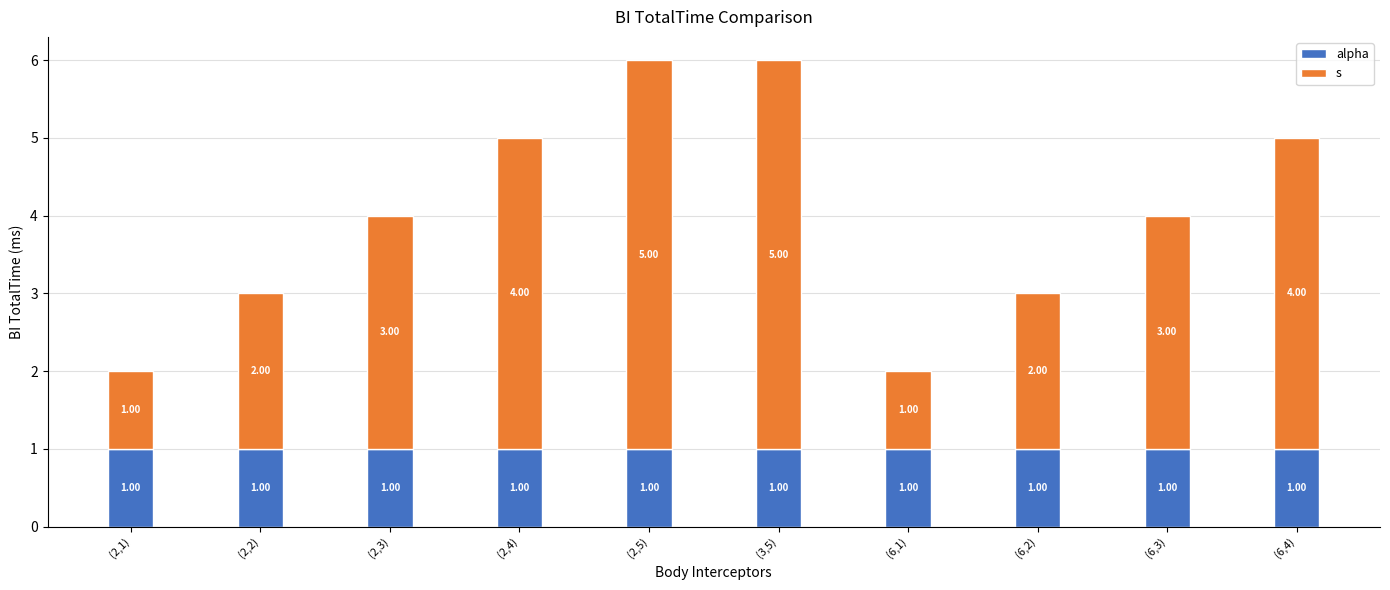

What is the total value across all series at (2,3)?

4